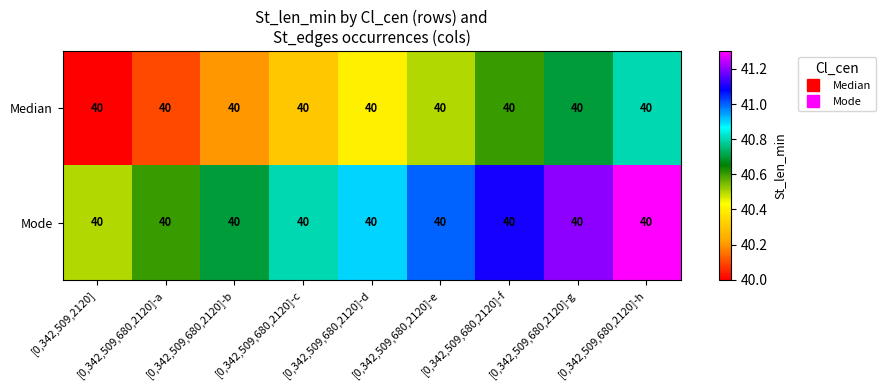

At how many categories does at least one series exceed 41?

3